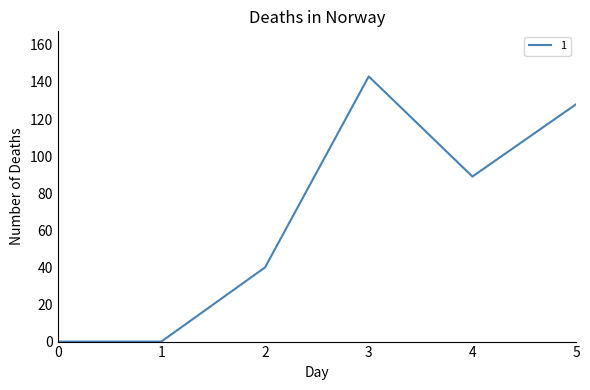

Reading left to right, transcribe all the data shown in this chart.

0=0	1=0	2=40	3=143	4=89	5=128